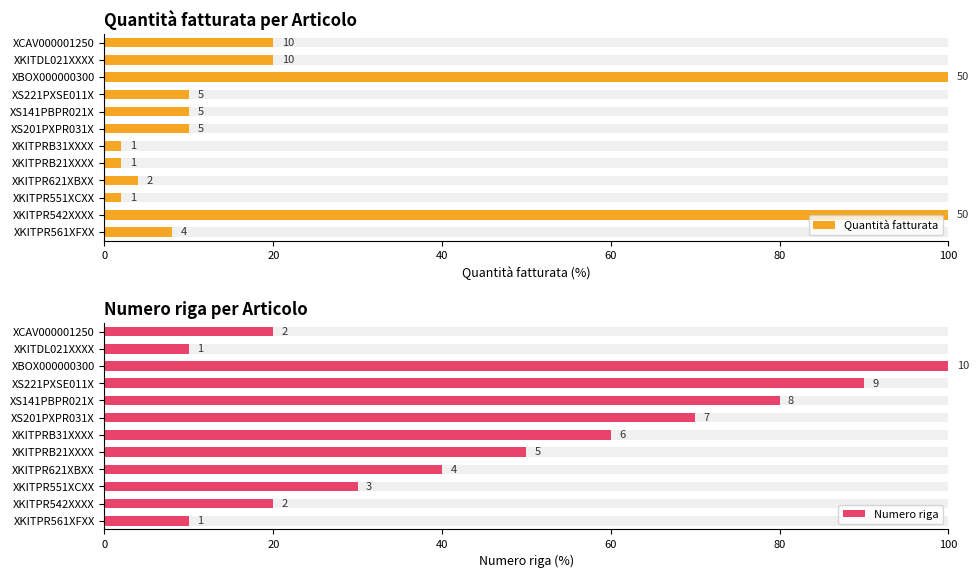

Is the value of Numero riga at XS201PXPR031X greater than the value of Quantità fatturata at XKITDL021XXXX?

Yes